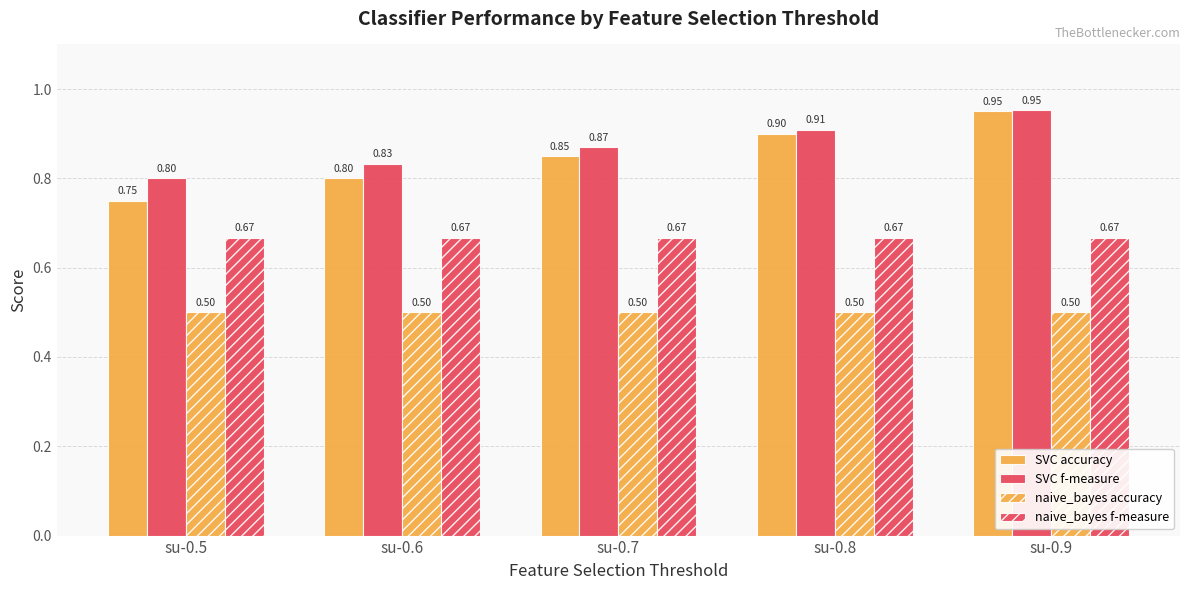

What is the sum of all SVC f-measure values?

4.4